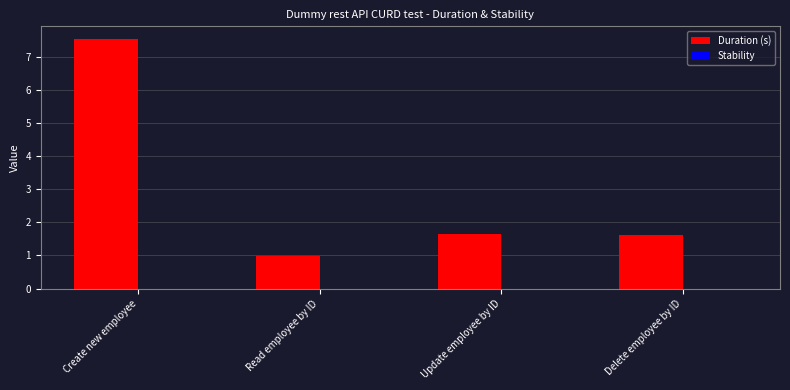

Which has a higher value, Delete employee by ID or Read employee by ID?

Delete employee by ID